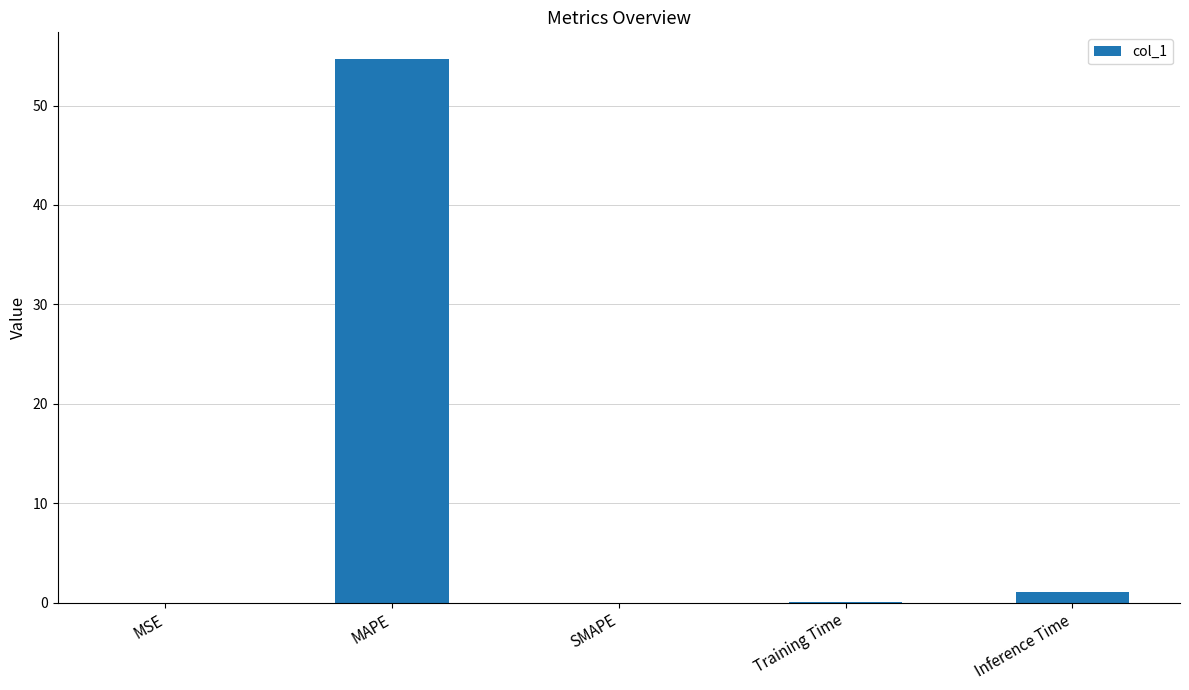

What is the approximate value at MAPE?

54.6